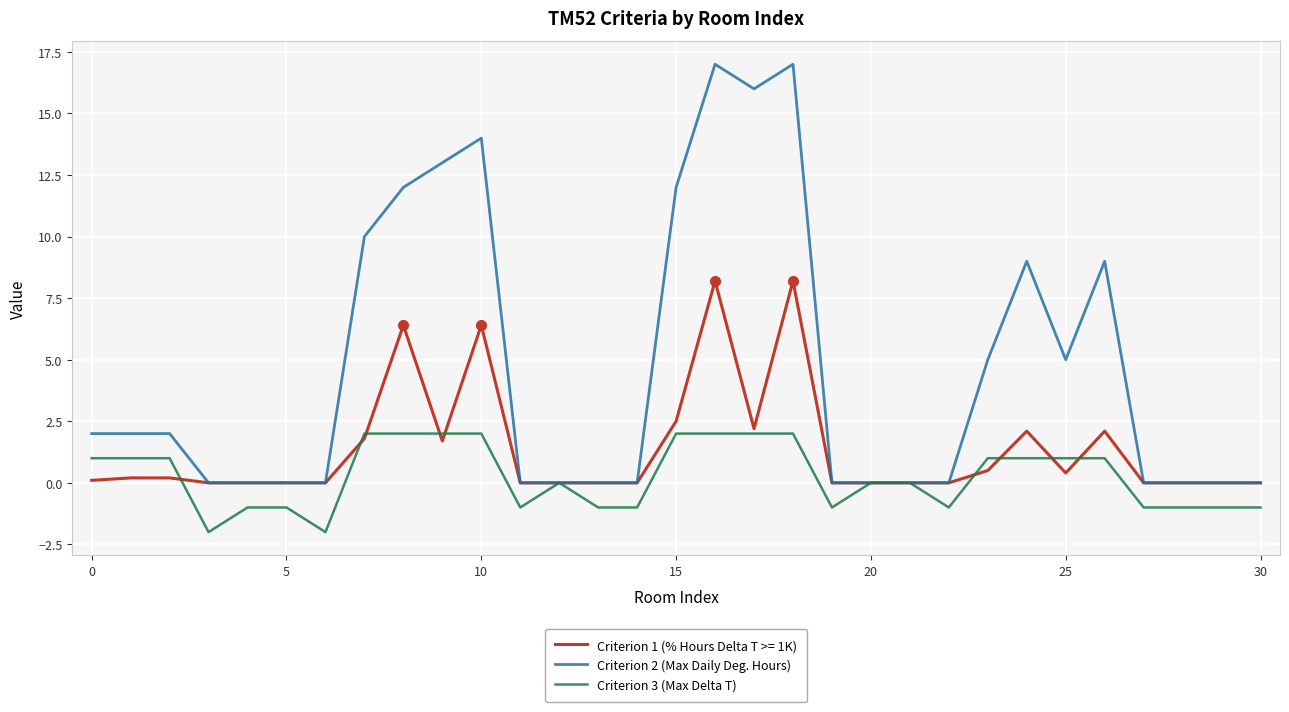

What is the average value of the Criterion 2 (Max Daily Deg. Hours) series?

4.7